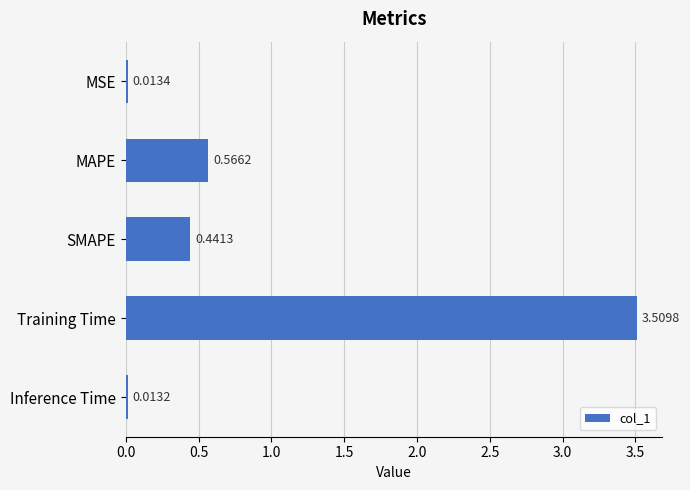

Rank the categories by value from lowest to highest.

Inference Time, MSE, SMAPE, MAPE, Training Time